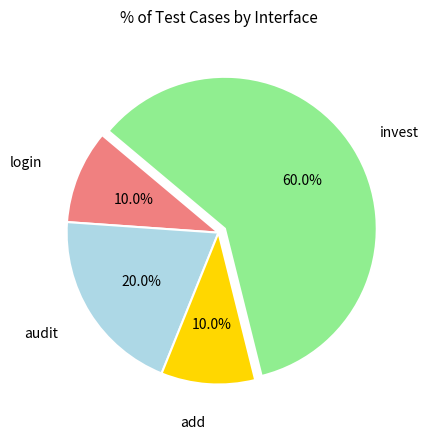

Is there a majority slice in this chart?

Yes